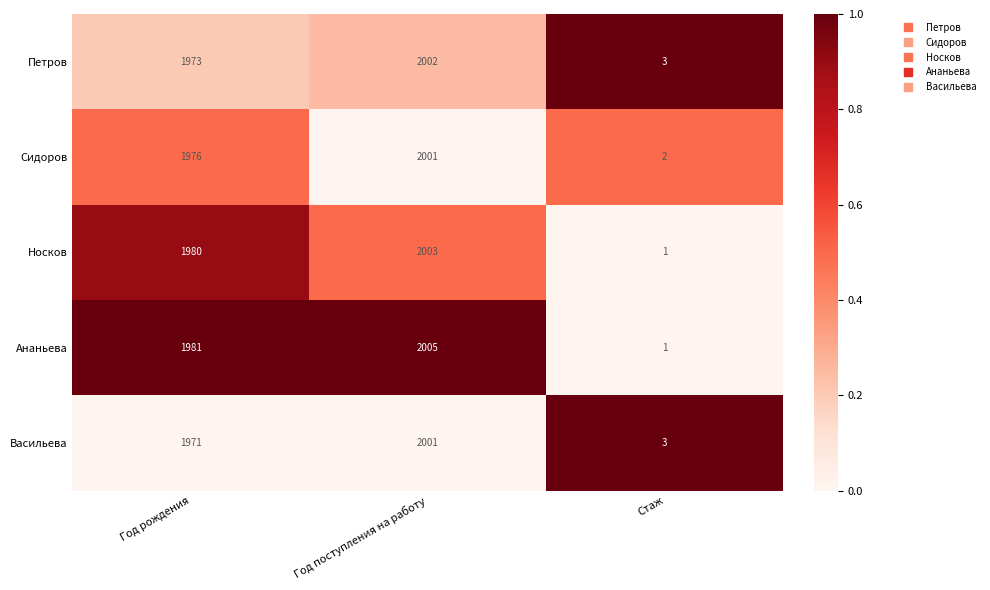

Which series has the widest spread of values?

Ананьева